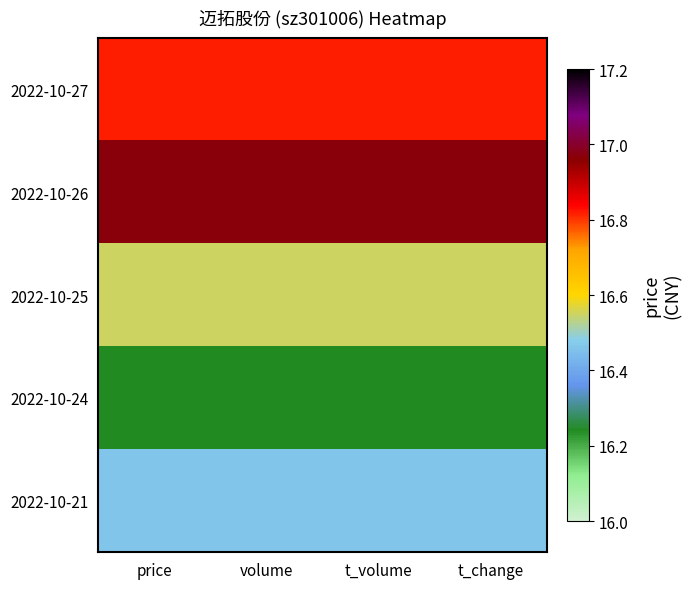

Count the number of categories in the chart.

4